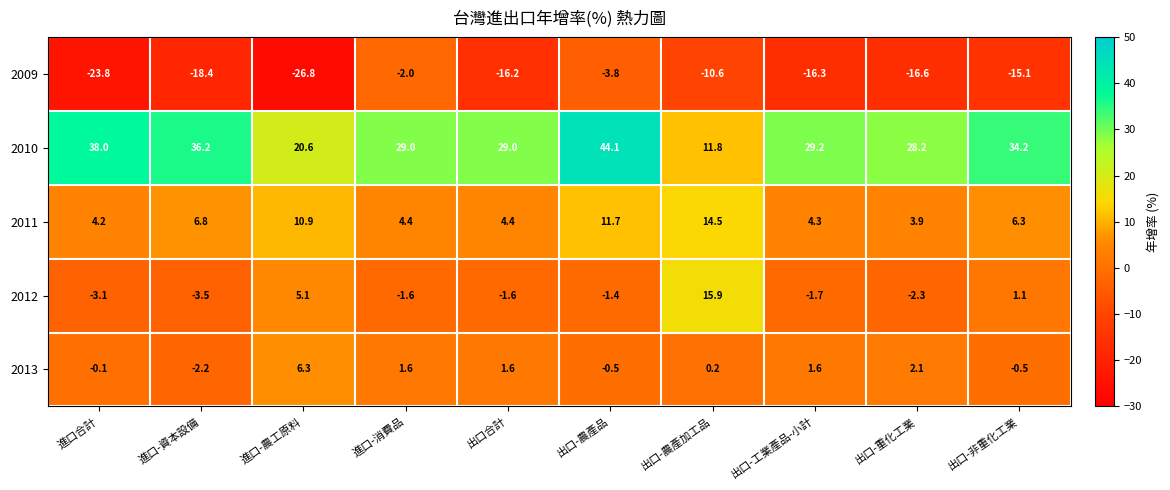

What is the total value across all series at 出口-工業產品-小計?

17.1